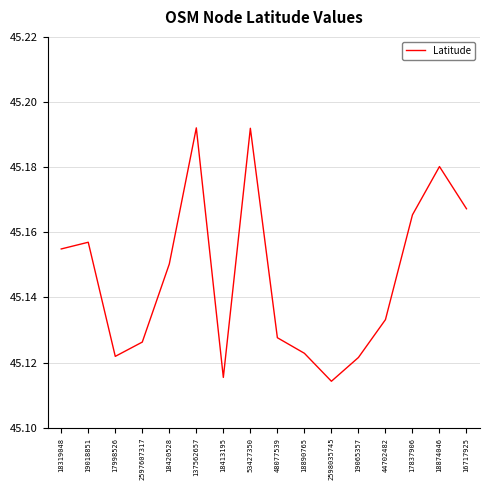

The chart shows a value of 80.5 at 17998526. True or false?

False